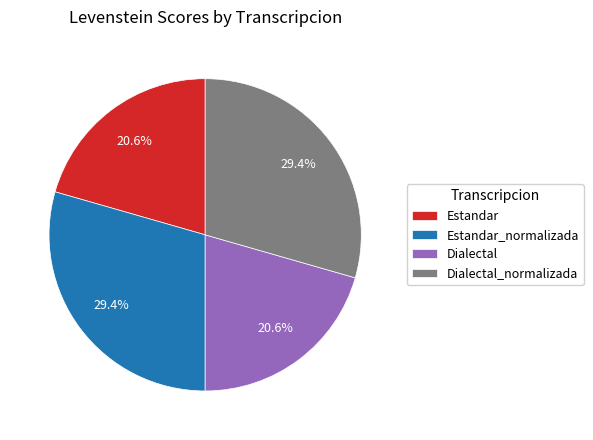

Is Estandar_normalizada the majority of the pie?

No